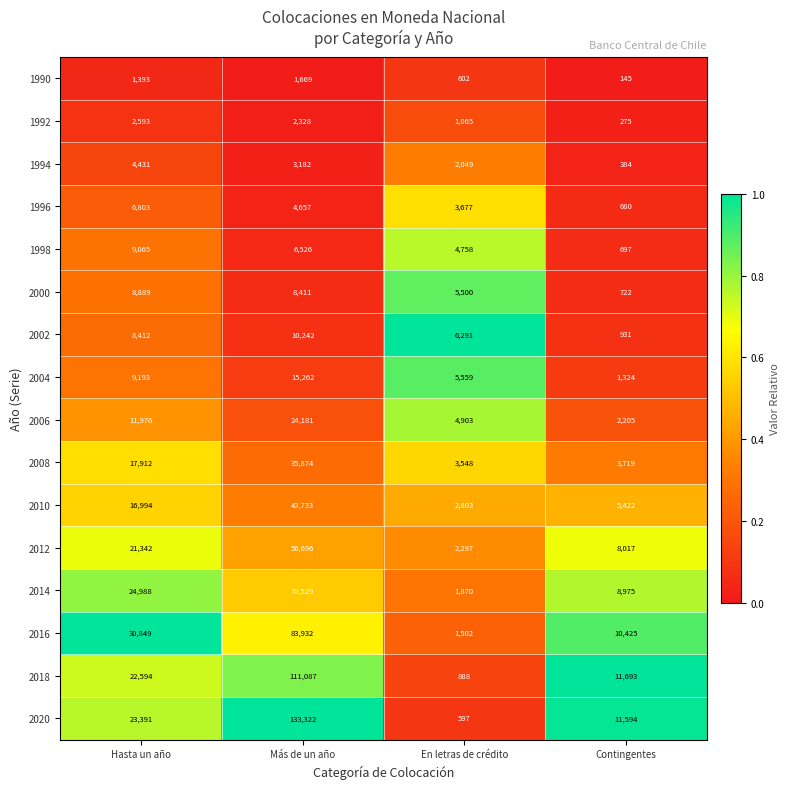

List the labels in order of 1998 value, smallest first.

Contingentes, En letras de crédito, Más de un año, Hasta un año